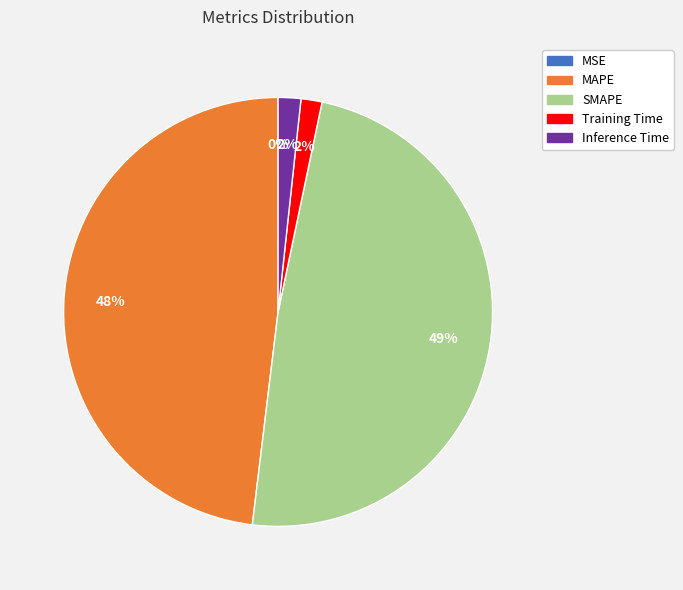

Combined, do Training Time and Inference Time account for over 50%?

No